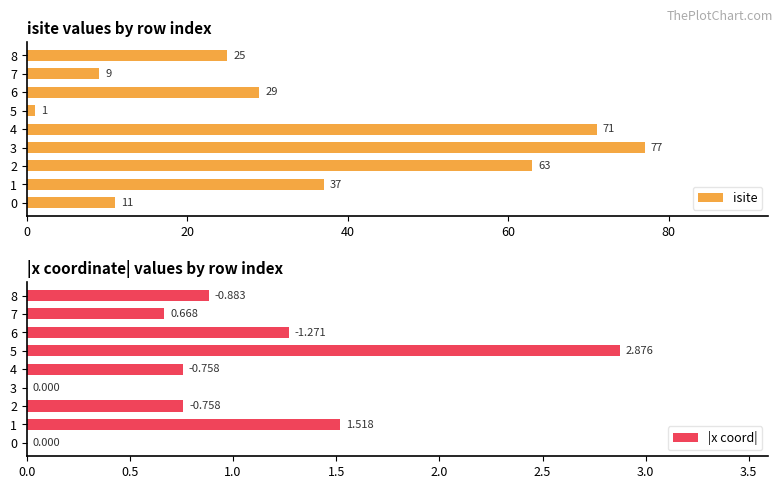

What are all the series names shown in the legend?

isite, |x coord|